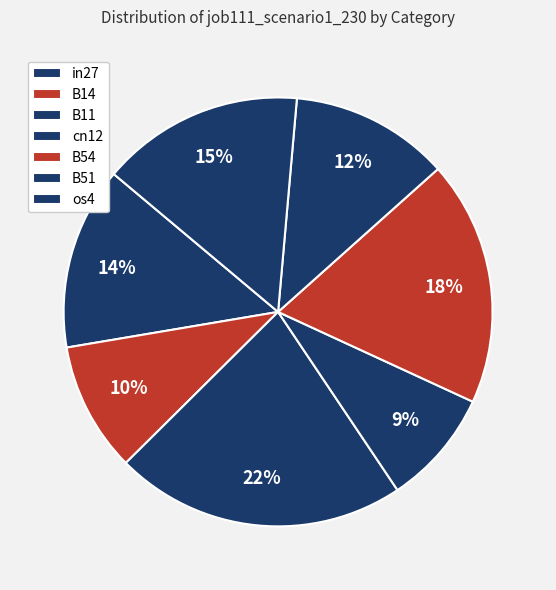

Count the number of slices in the pie.

7